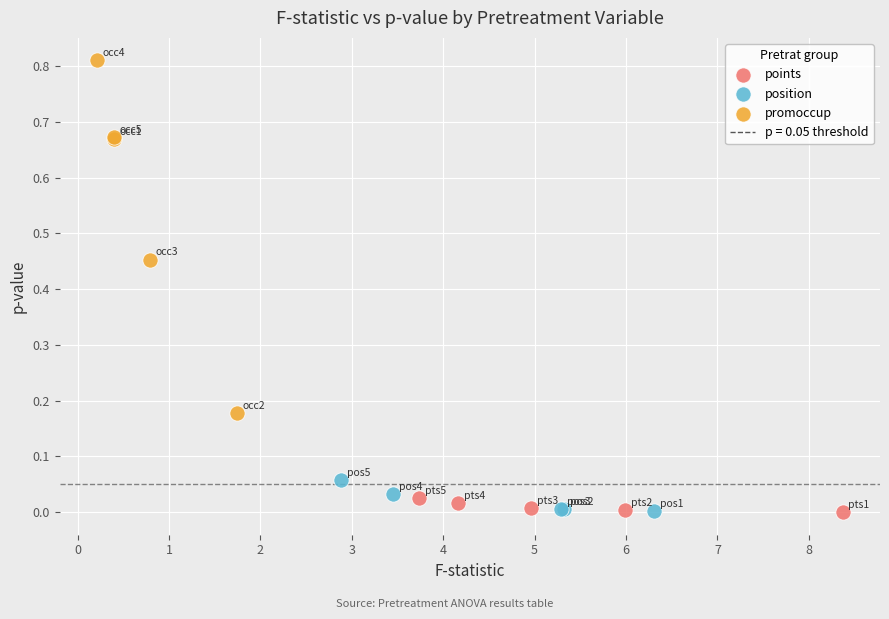

Which series has the widest spread of Y values?

promoccup